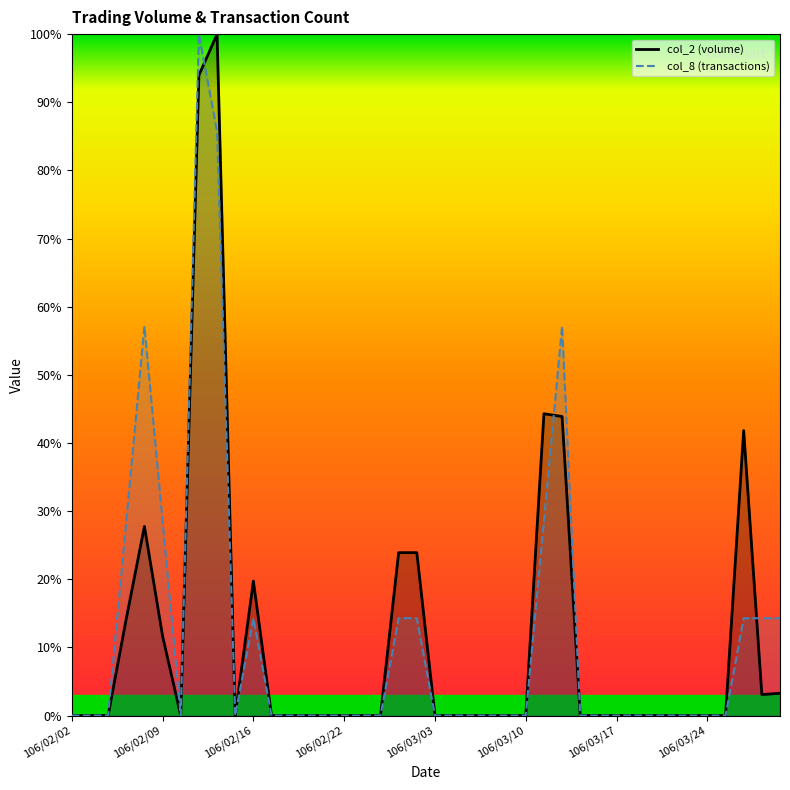

At 106/02/22, list the series in order from smallest to largest.

col_2 line, col_8 line